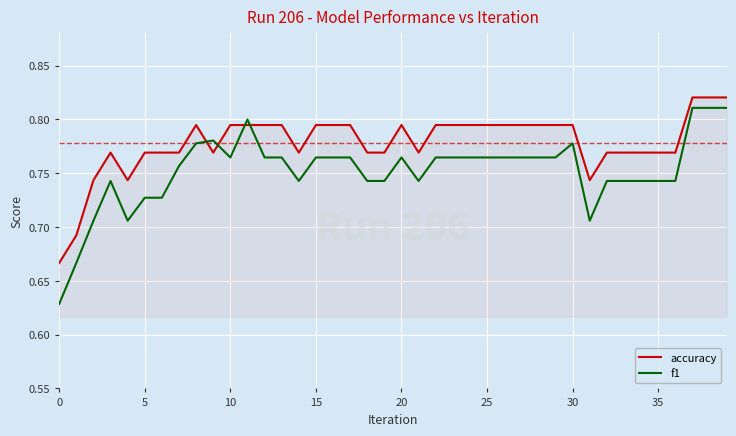

List the series in order of their overall mean, highest first.

accuracy, f1